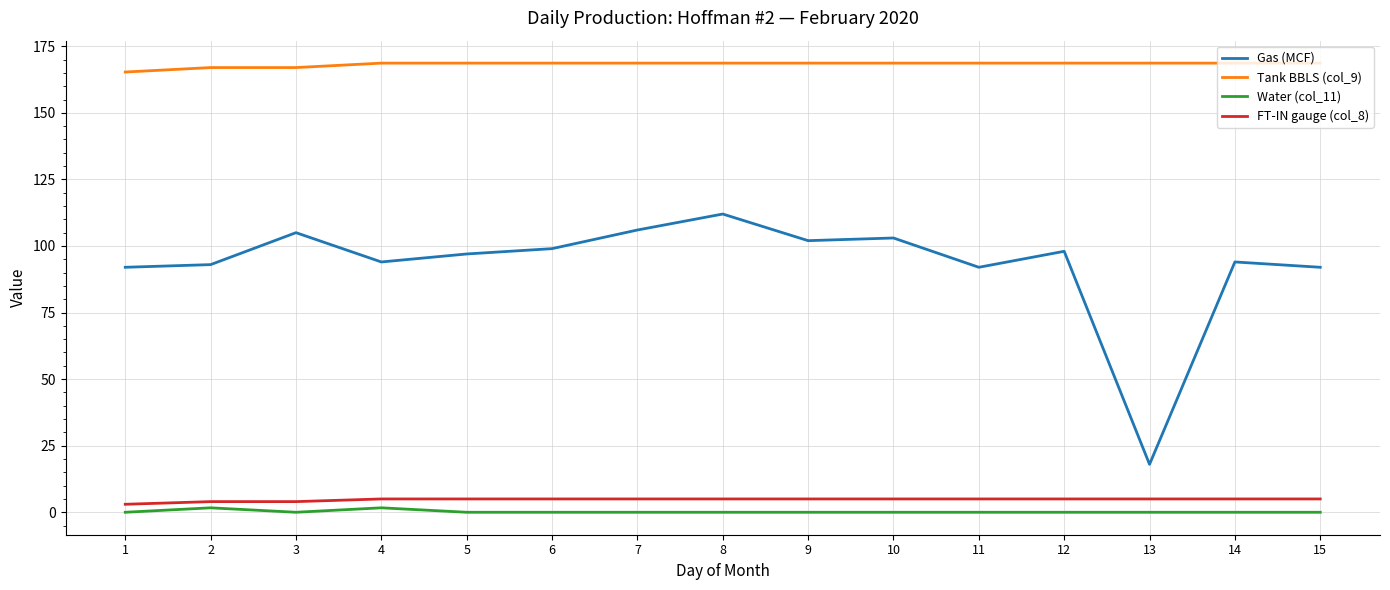

Rank the series at 14 from lowest to highest value.

Water (col_11), FT-IN gauge (col_8), Gas (MCF), Tank BBLS (col_9)